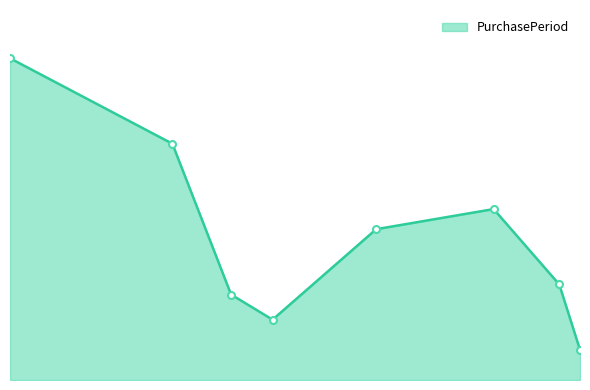

What is the difference between the maximum and minimum values?

58